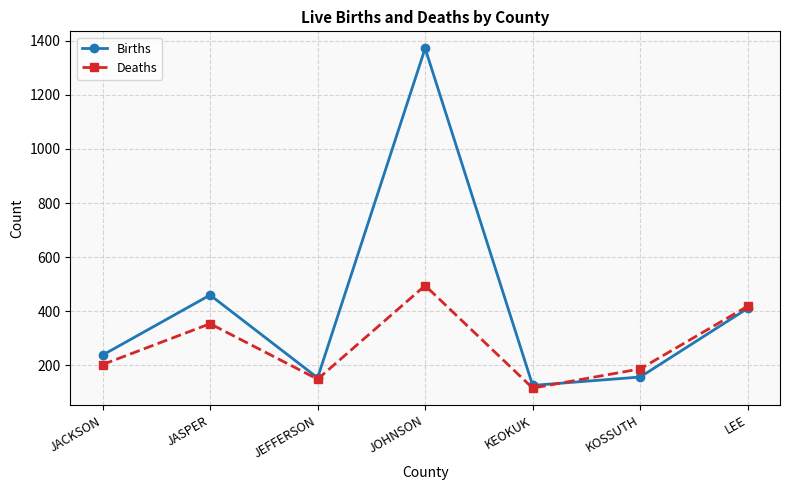

What is the average value of the Deaths series?

275